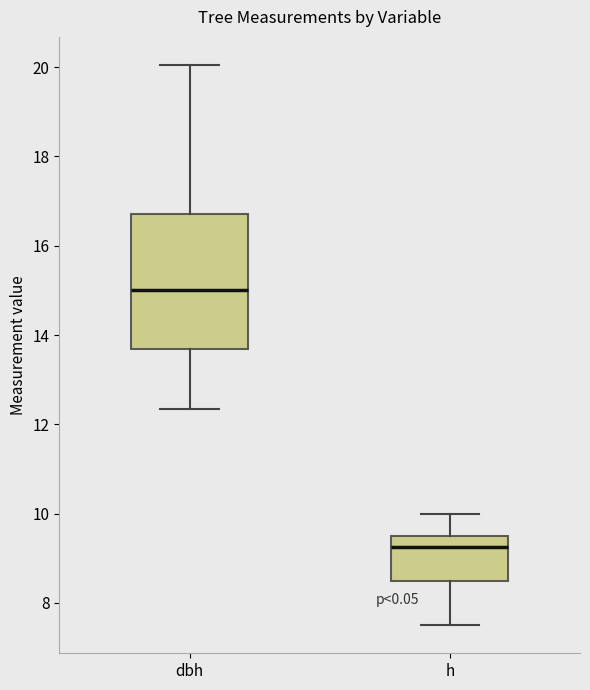

Reading left to right, read every box against the y-axis: the position of its median line, the range the box covers, and the ends of its whiskers. The values are not printed on the chart, so give them approximately, as read against the axis.

dbh: median 15.0, box 13.6 to 16.8, whiskers 12.4 to 20.0
h: median 9.2, box 8.6 to 9.6, whiskers 7.6 to 10.0